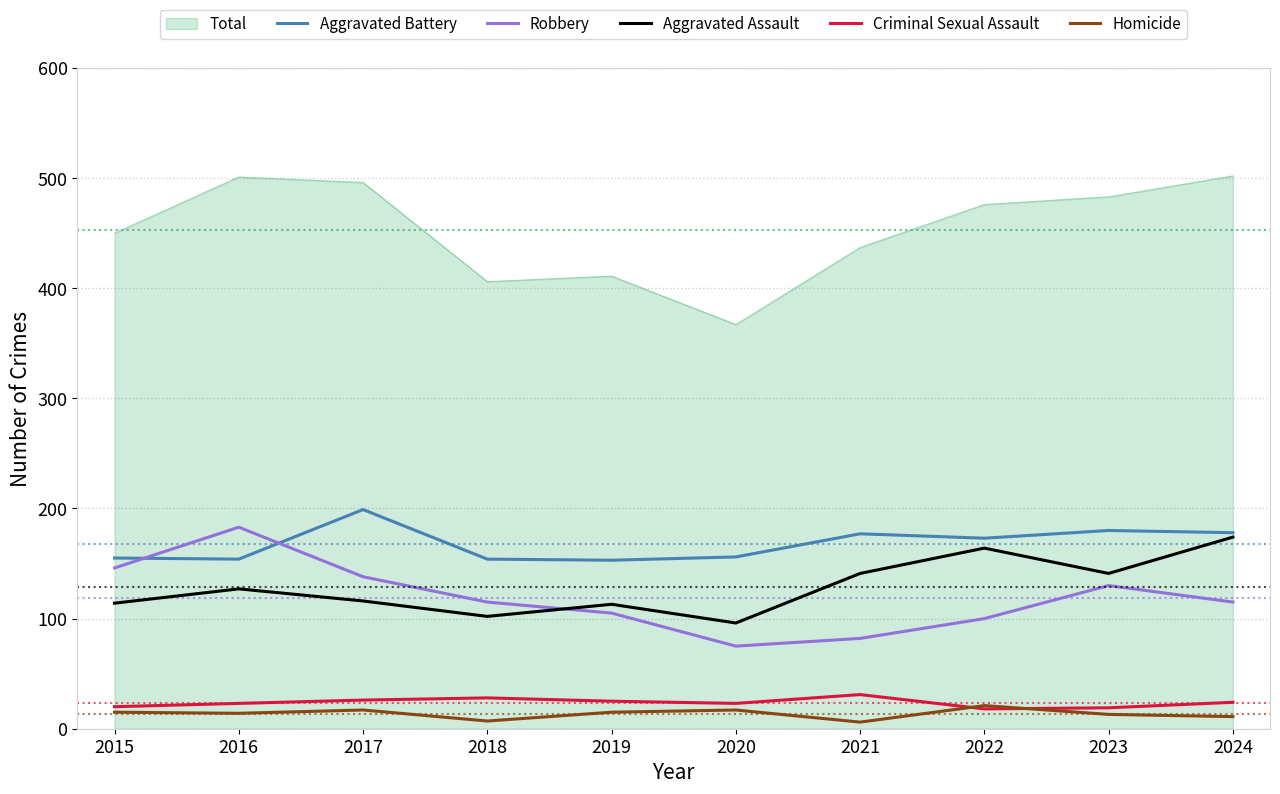

What is the lowest value of the Criminal Sexual Assault series?

18